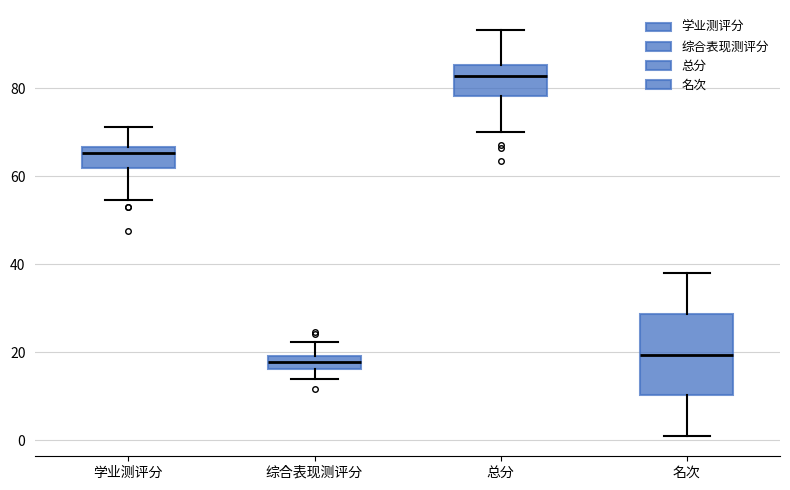

Which box is the tallest, from its lower edge to its upper edge?

名次